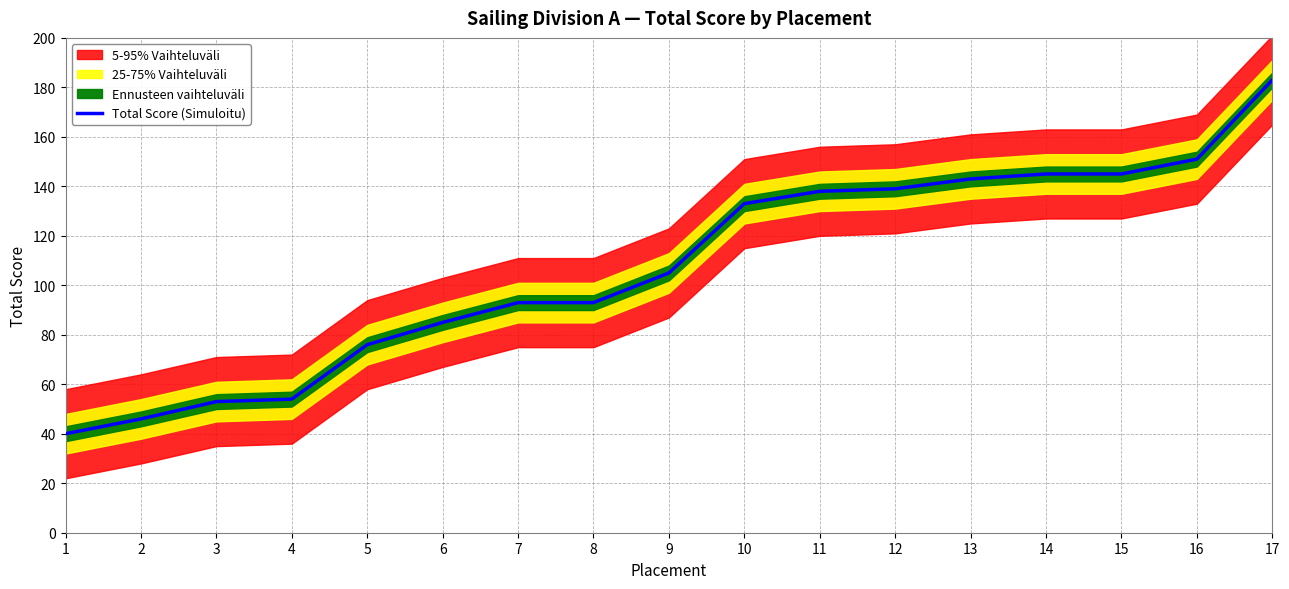

At which label is Total Score (Simuloitu) closest to 111?

9